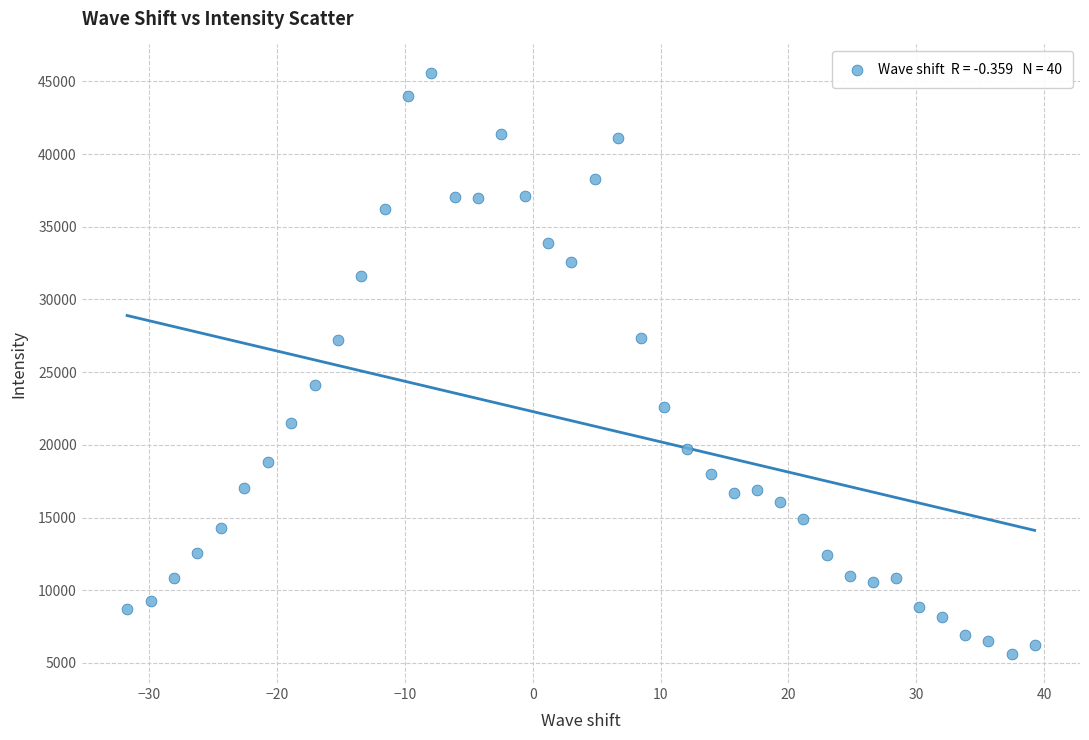

What is the range of Y values (max minus min)?

39929